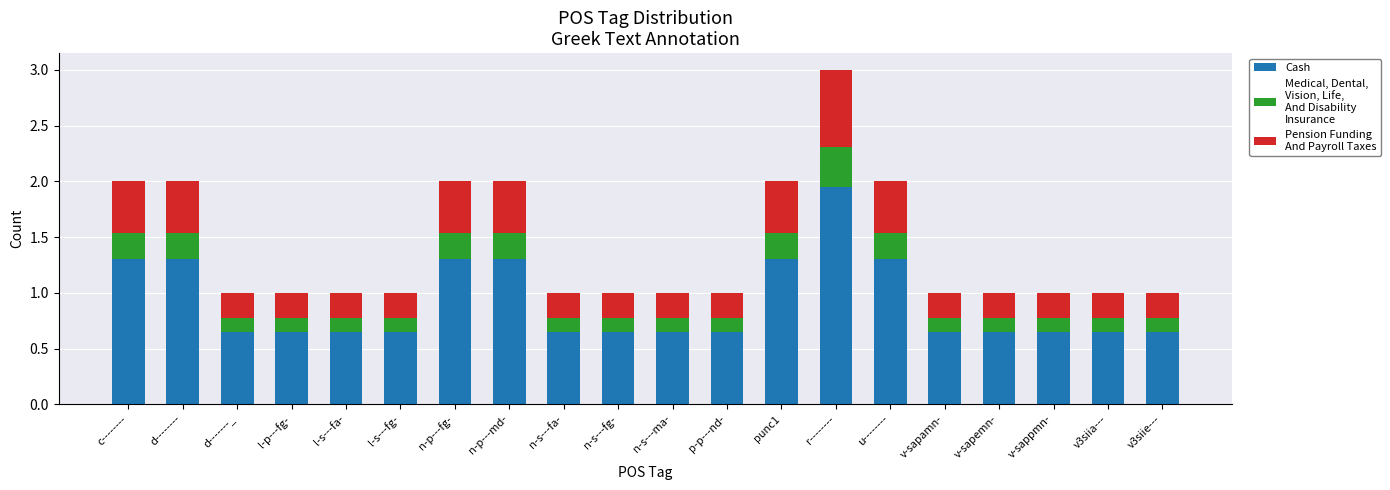

At which category is the sum across all series the highest?

r--------